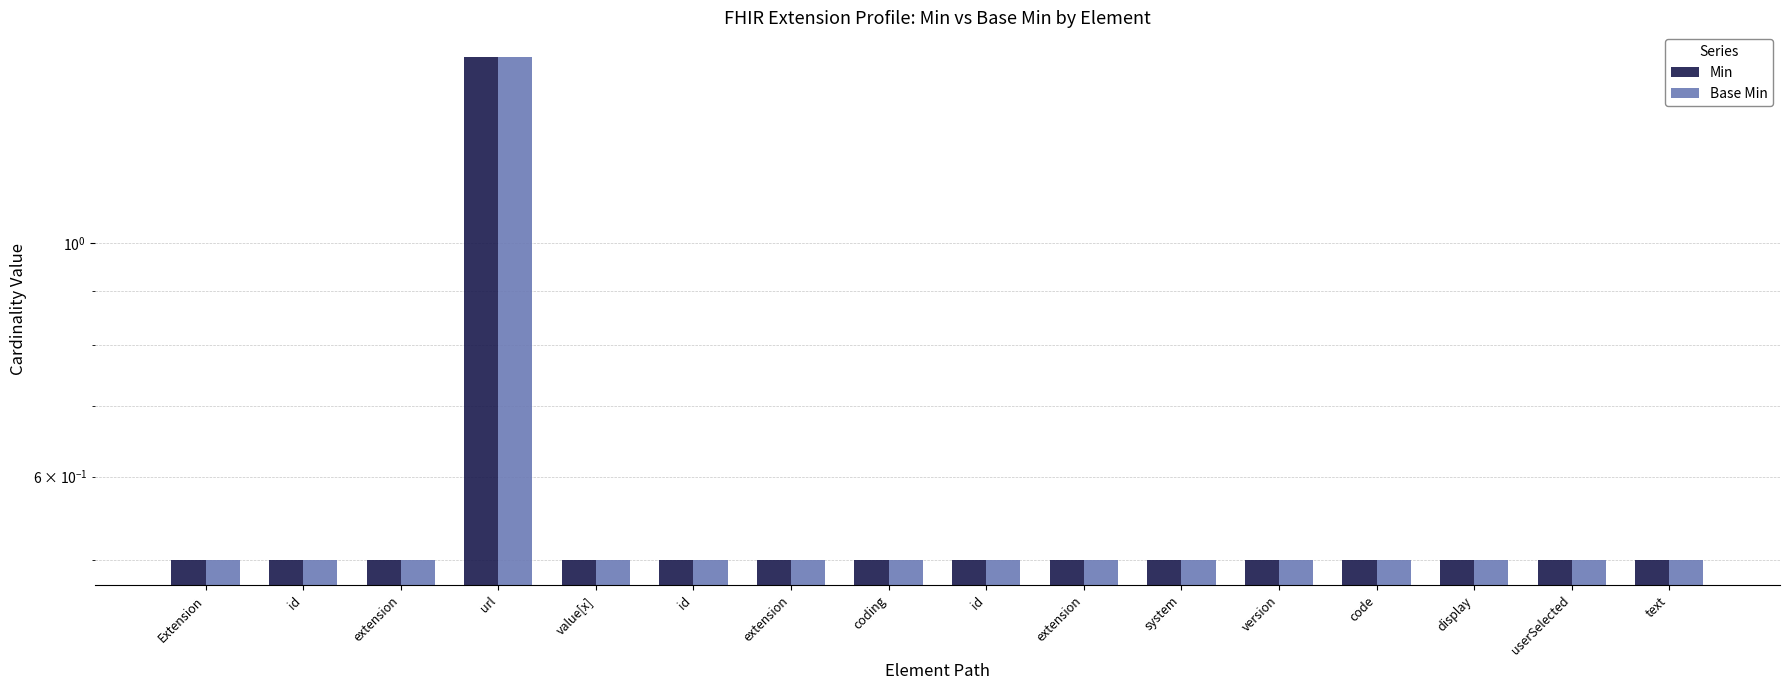

Which series has the largest total across all categories?

Min